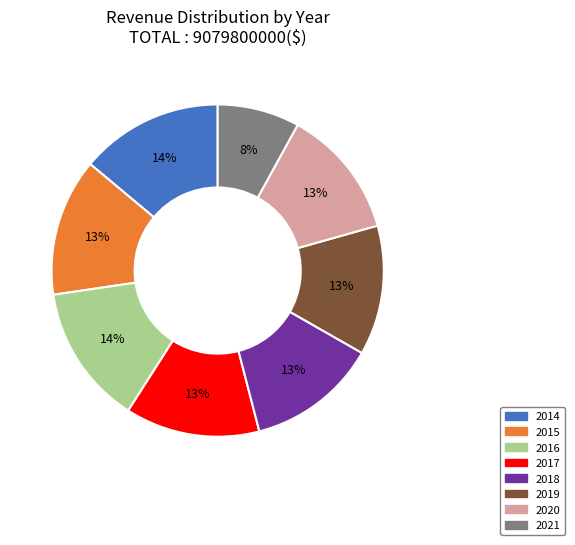

The 2021 slice represents 8% of the pie. True or false?

True